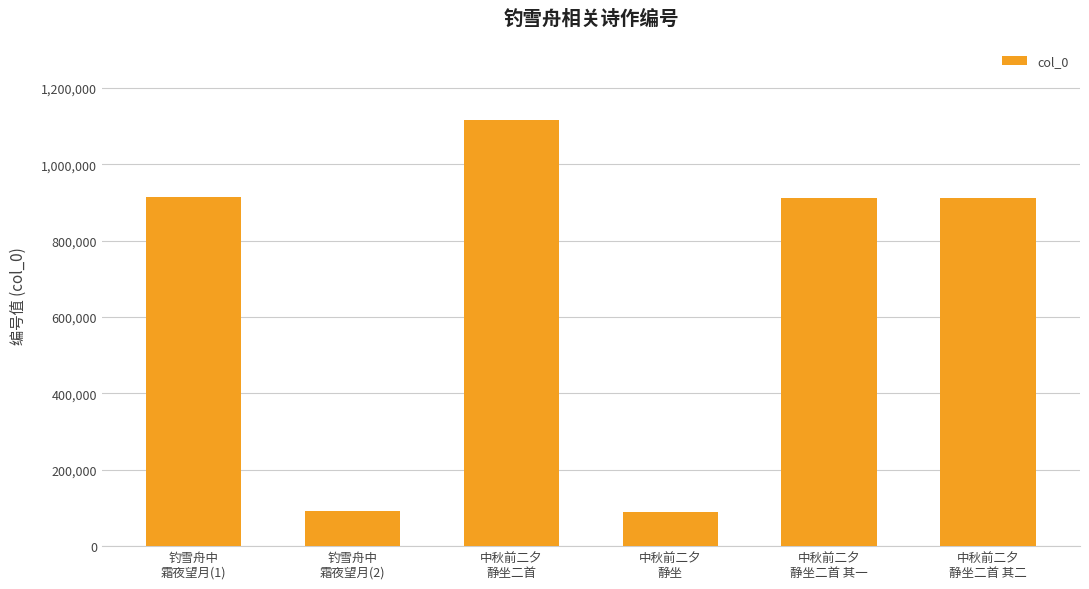

What is the value of the 3rd bar from the left?

1115384